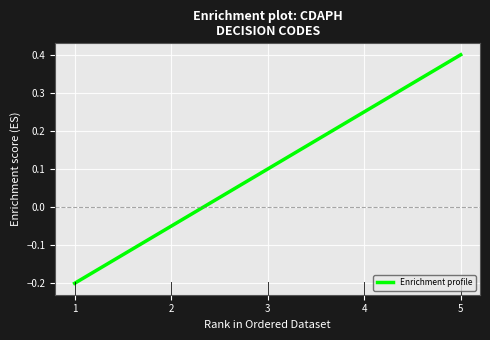

What is the difference between the second highest and second lowest values?

0.3